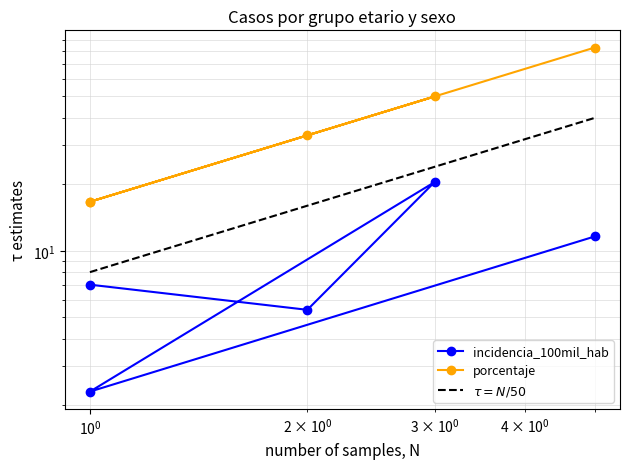

What is the difference between the second highest and minimum values in the porcentaje series?

33.3